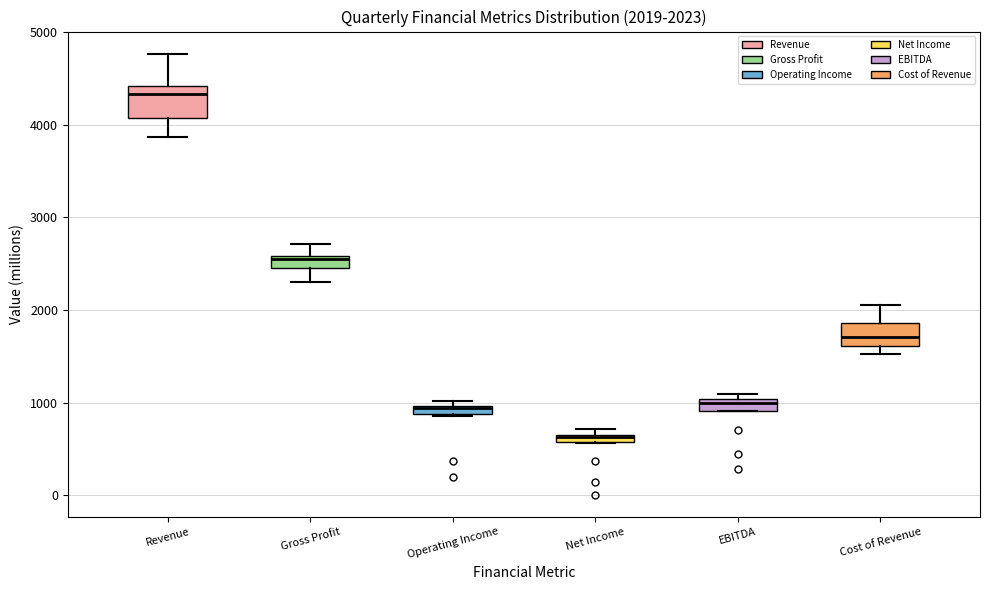

Which box's median line is the highest?

Revenue